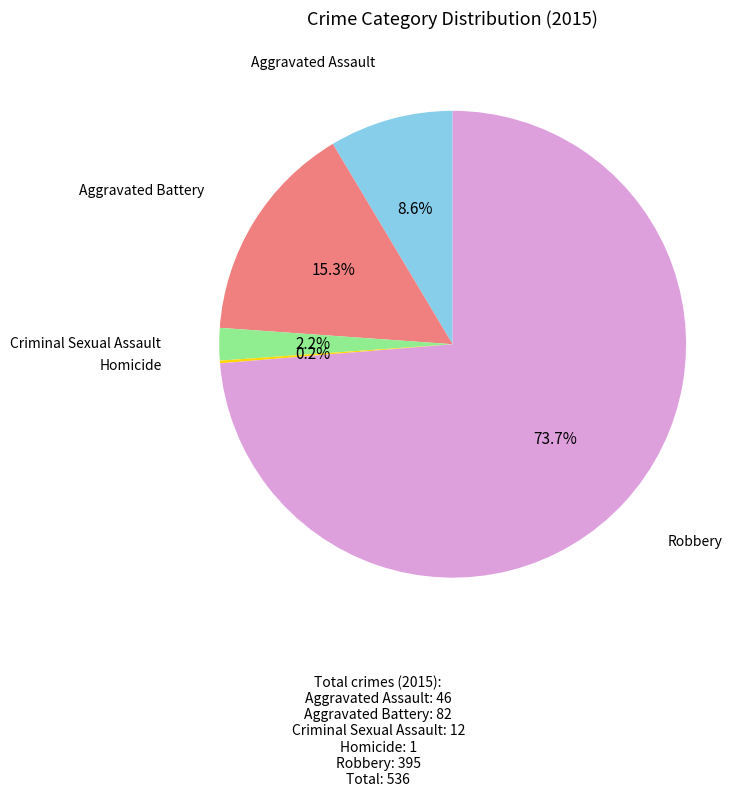

Does any single category account for the majority?

Yes